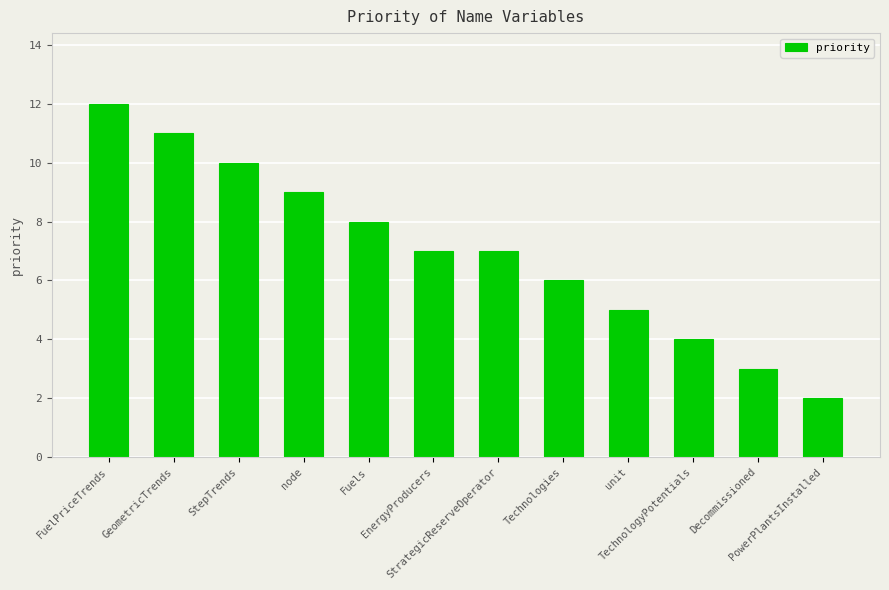

What is the sum of the values at node and StepTrends?

19